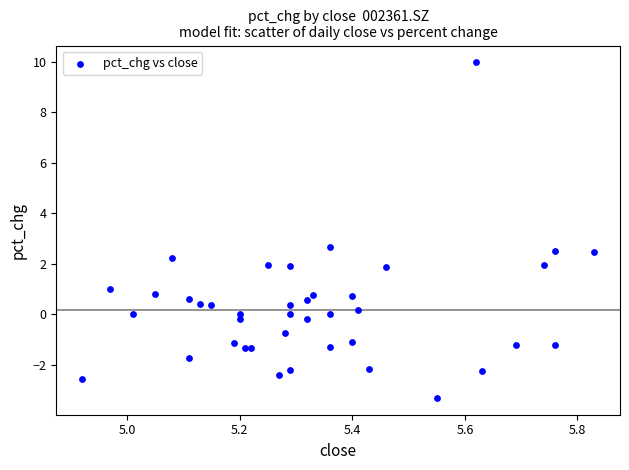

What Y value in the scatter plot is closest to 3?

2.7